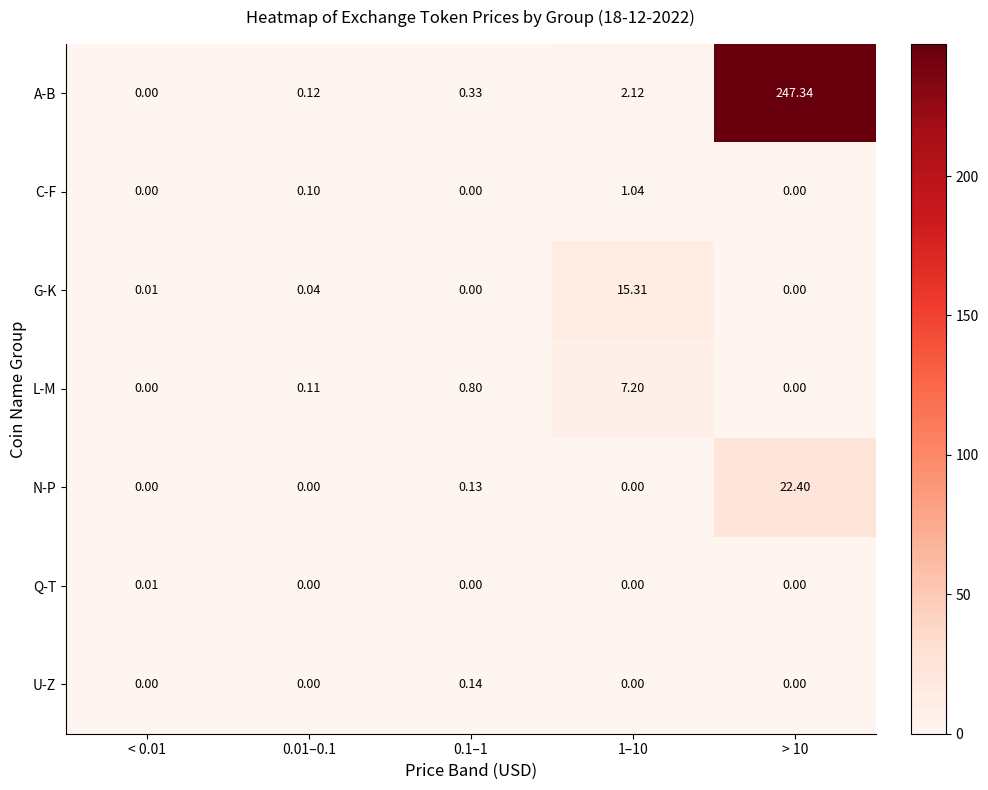

What is the spread (max minus min) of values at 1–10?

15.3